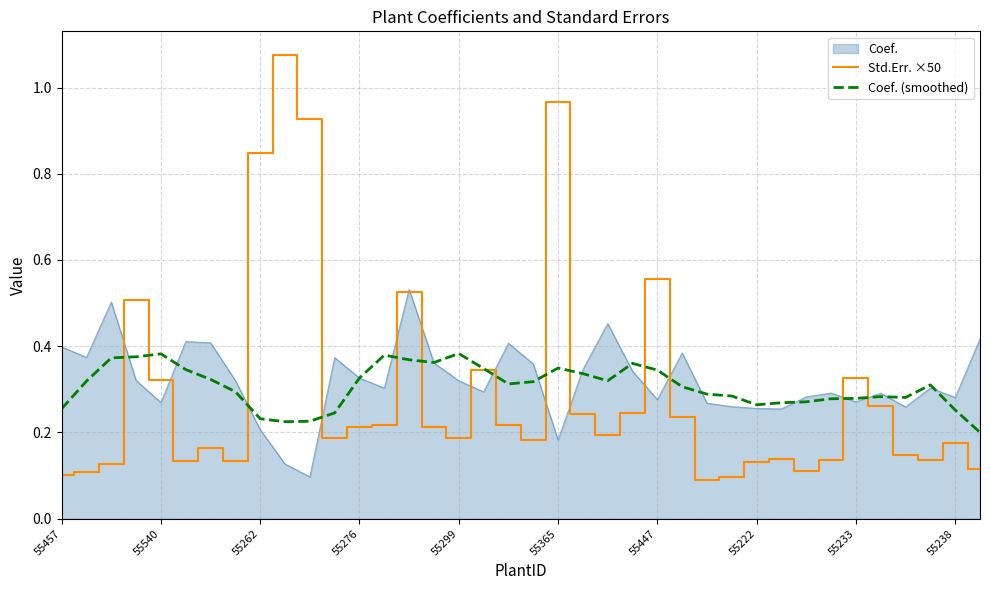

Which series has the largest range (max minus min)?

Std.Err. ×50